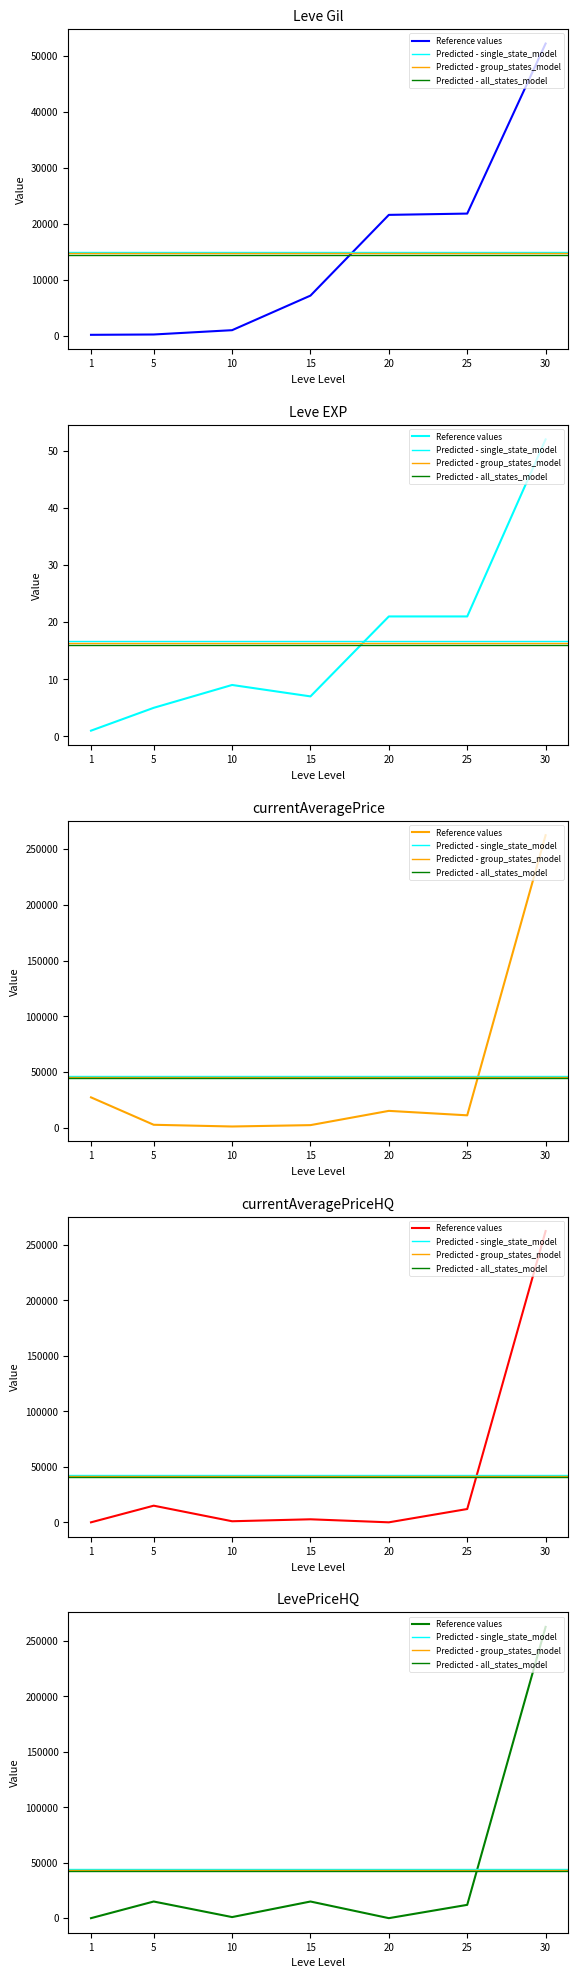

What is the difference between the maximum and minimum values in the Leve EXP series?

51